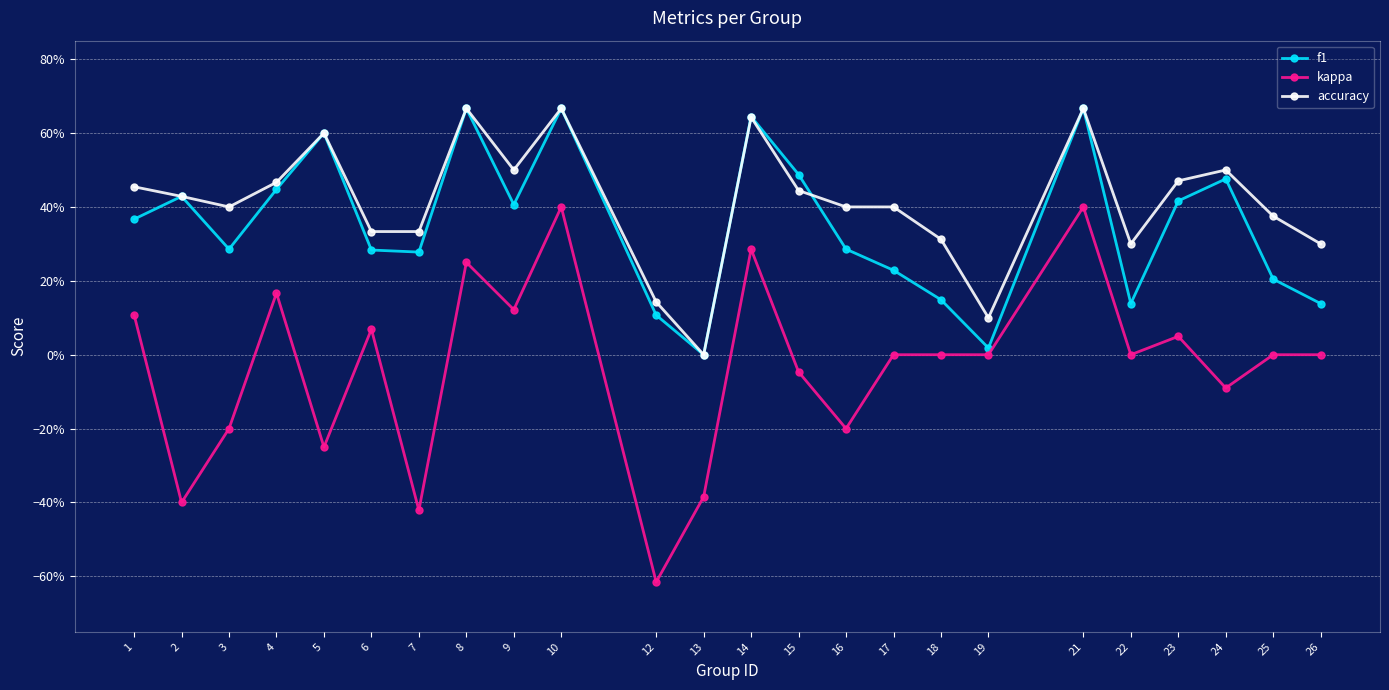

At 12, list the series in order from smallest to largest.

kappa, f1, accuracy